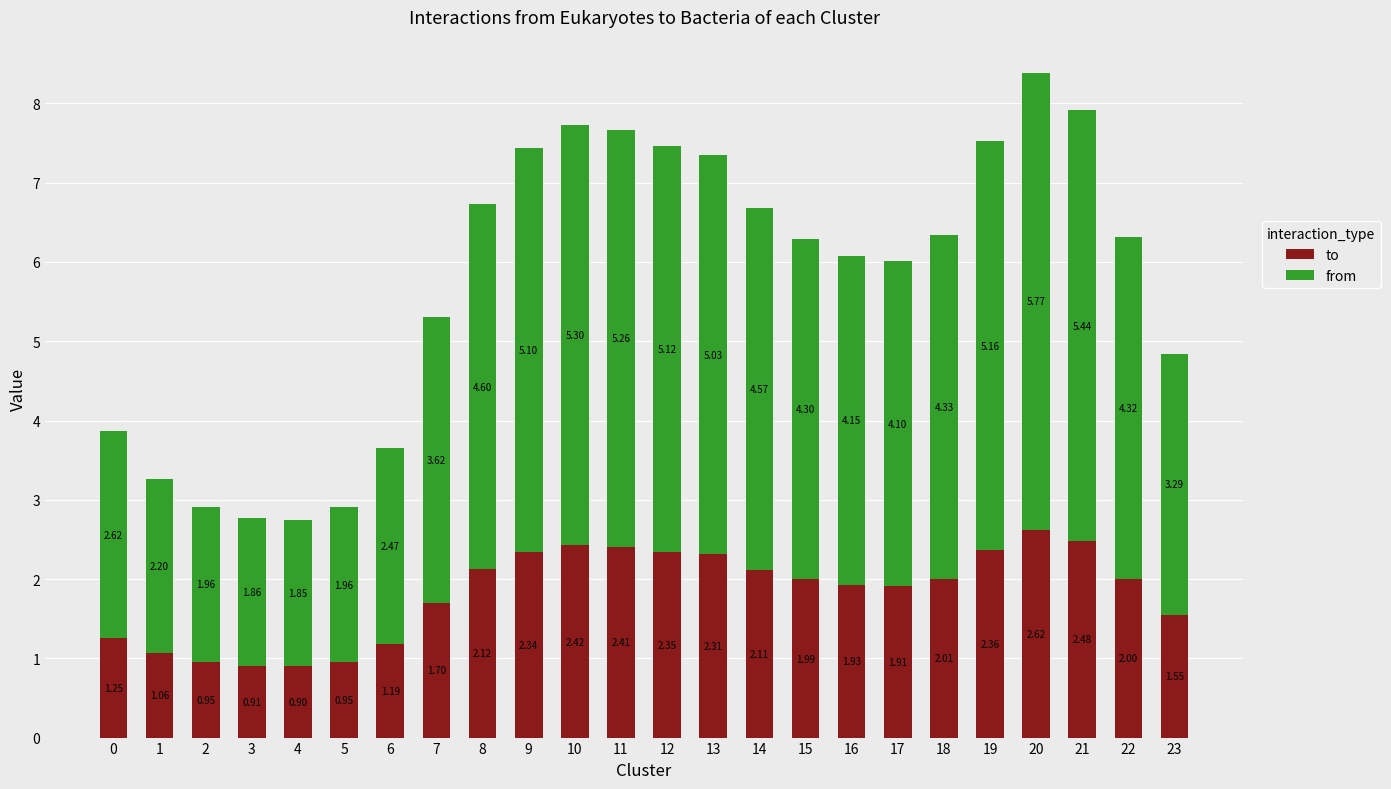

Which series has the largest total across all categories?

from